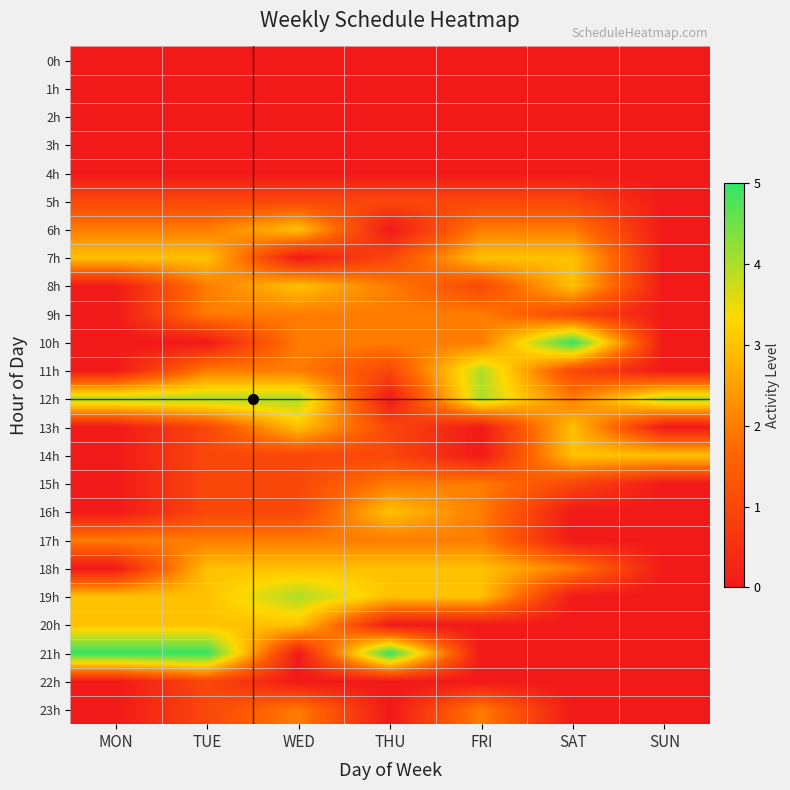

Rank the series by their maximum value, from highest to lowest.

10h, 21h, 11h, 12h, 19h, 6h, 7h, 8h, 13h, 14h, 16h, 18h, 20h, 9h, 15h, 17h, 23h, 5h, 22h, 0h, 1h, 2h, 3h, 4h